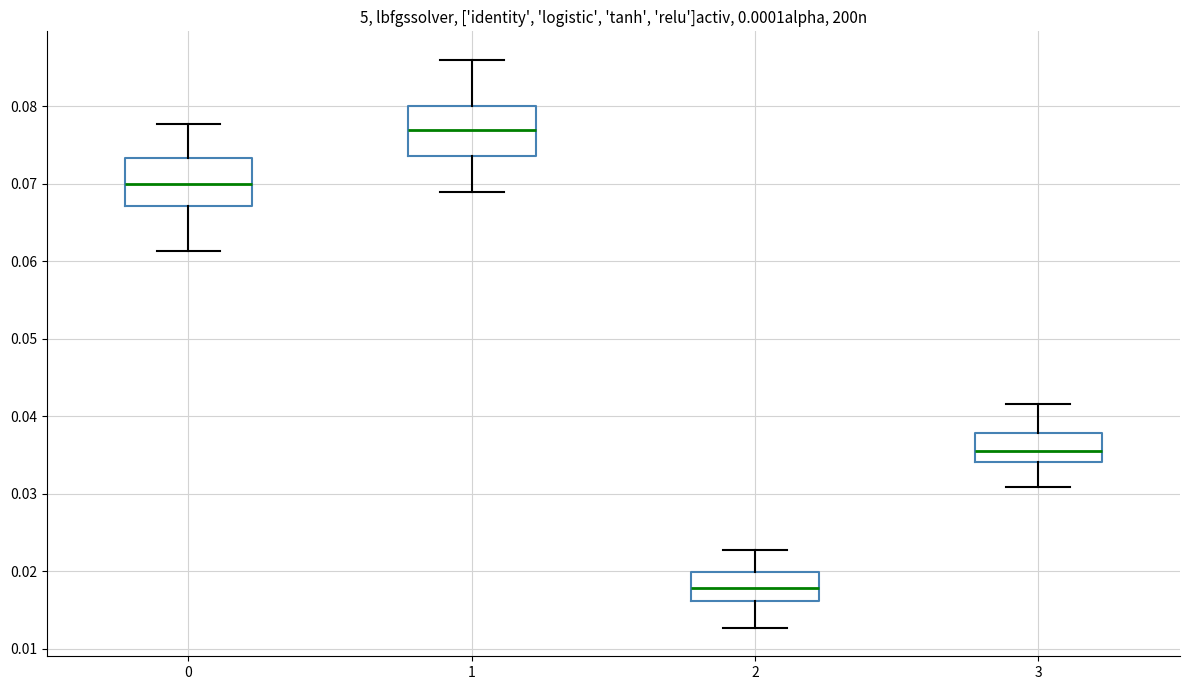

Where does the upper whisker of the box at x = 3 end on the y-axis? The values are not printed on the chart, so give them approximately, as read against the axis.

0.042